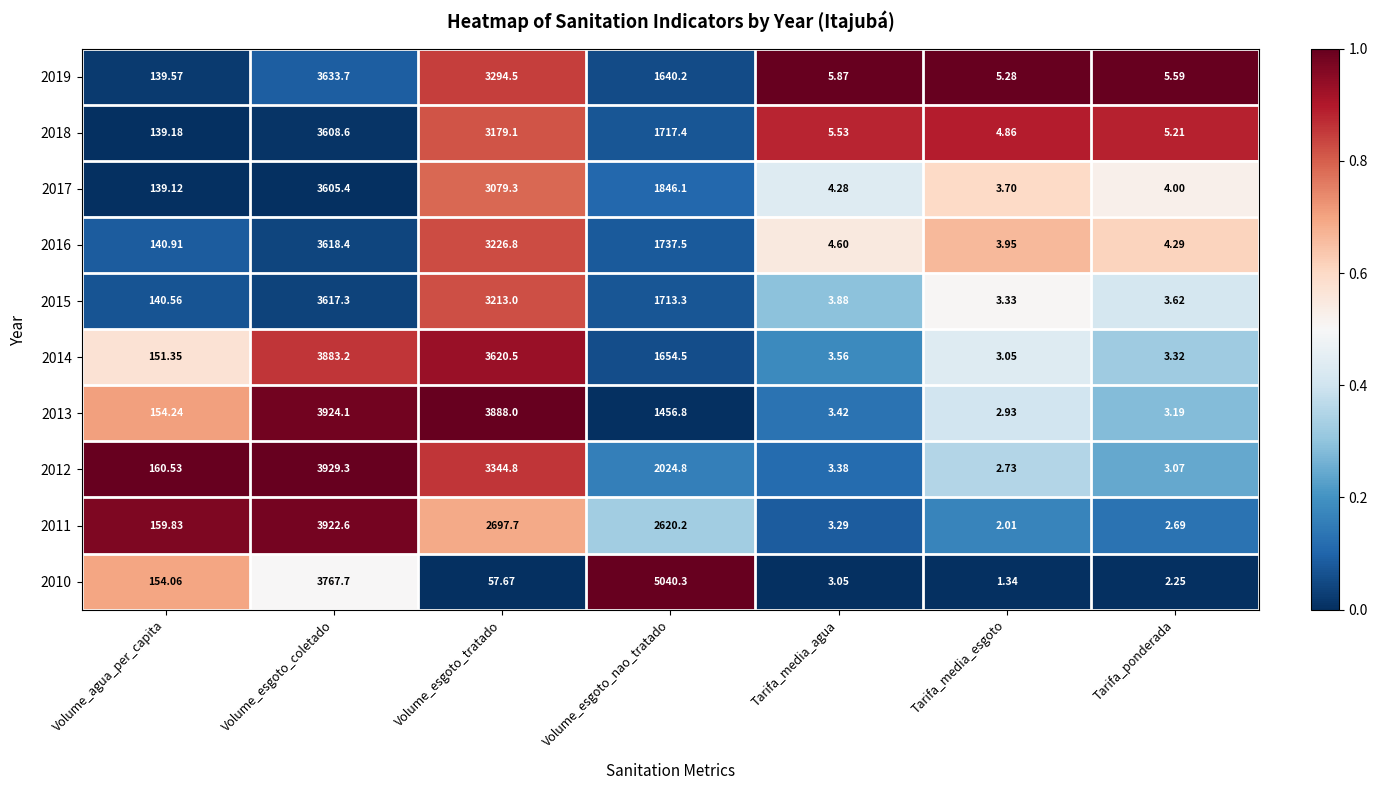

Rank the categories by 2018 value from lowest to highest.

Tarifa_media_esgoto, Tarifa_ponderada, Tarifa_media_agua, Volume_agua_per_capita, Volume_esgoto_nao_tratado, Volume_esgoto_tratado, Volume_esgoto_coletado